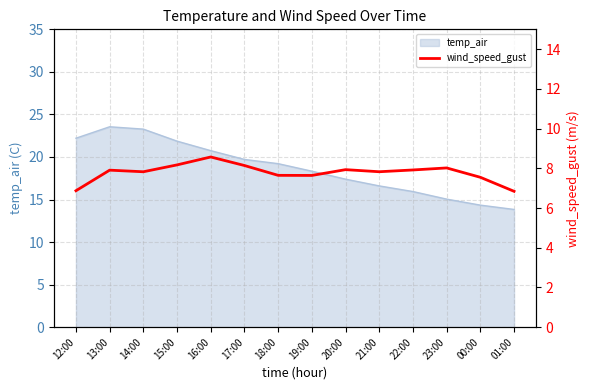

What is the label of the 4th point from the left?

15:00